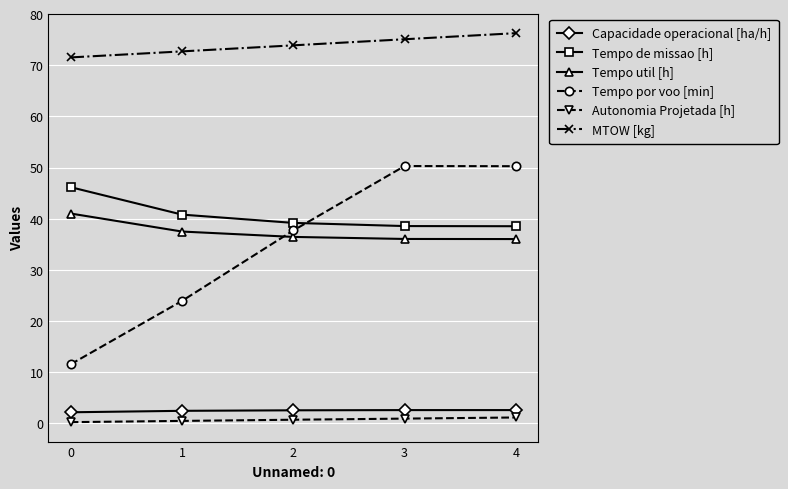

Which series has the largest total across all categories?

MTOW [kg]